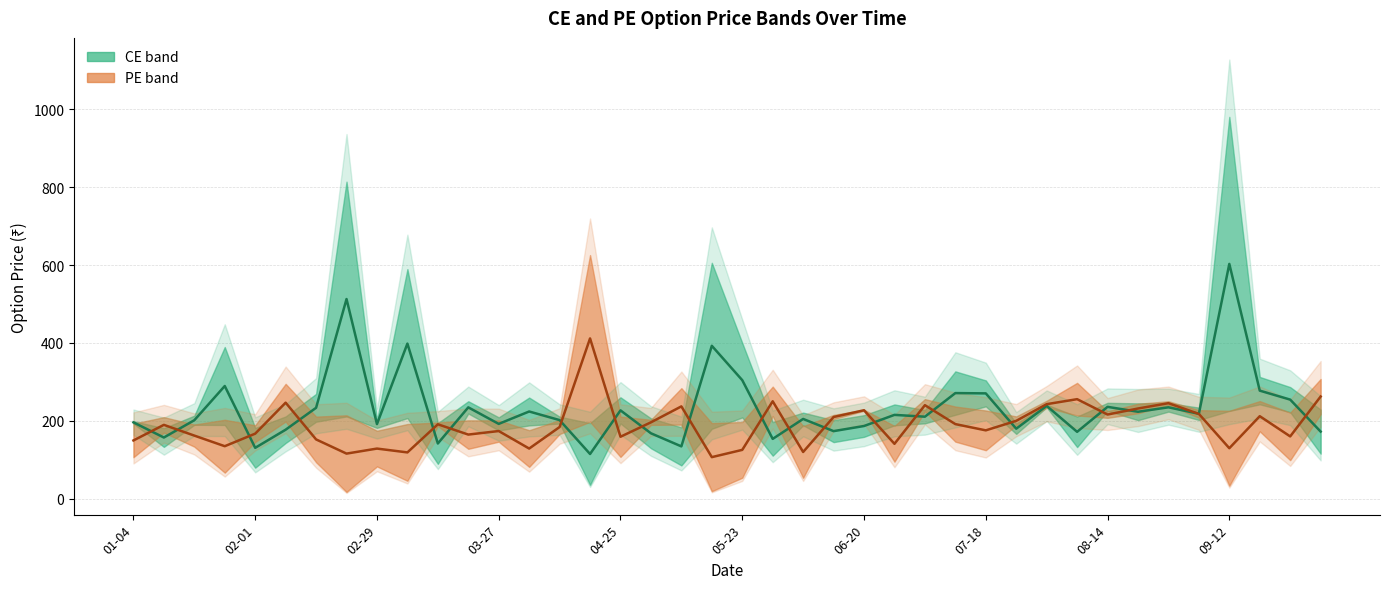

At which category is the sum across all series the highest?

09-12